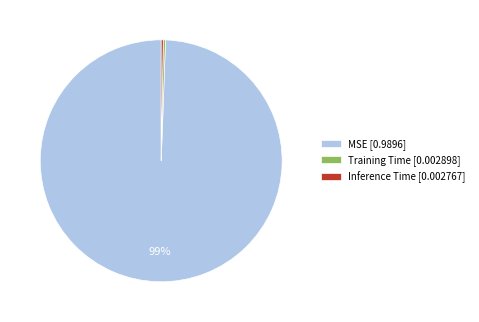

Is the sum of MSE [0.9896] and Training Time [0.002898] greater than half?

Yes